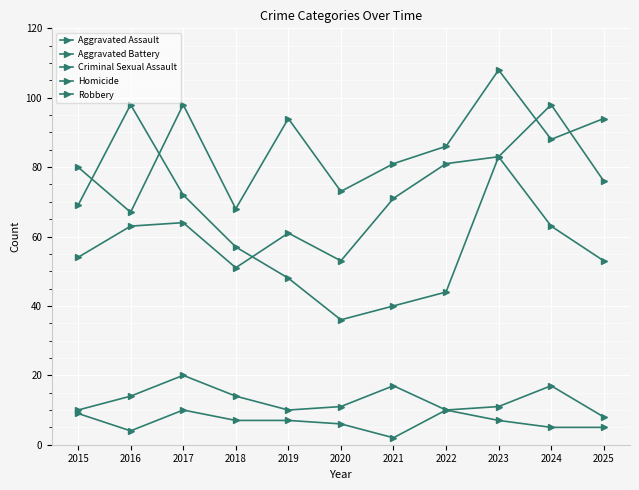

Reading left to right, list all the values displayed in this chart.

Aggravated Assault: 2015=54	2016=63	2017=64	2018=51	2019=61	2020=53	2021=71	2022=81	2023=83	2024=98	2025=76
Aggravated Battery: 2015=80	2016=67	2017=98	2018=68	2019=94	2020=73	2021=81	2022=86	2023=108	2024=88	2025=94
Criminal Sexual Assault: 2015=10	2016=14	2017=20	2018=14	2019=10	2020=11	2021=17	2022=10	2023=11	2024=17	2025=8
Homicide: 2015=9	2016=4	2017=10	2018=7	2019=7	2020=6	2021=2	2022=10	2023=7	2024=5	2025=5
Robbery: 2015=69	2016=98	2017=72	2018=57	2019=48	2020=36	2021=40	2022=44	2023=83	2024=63	2025=53